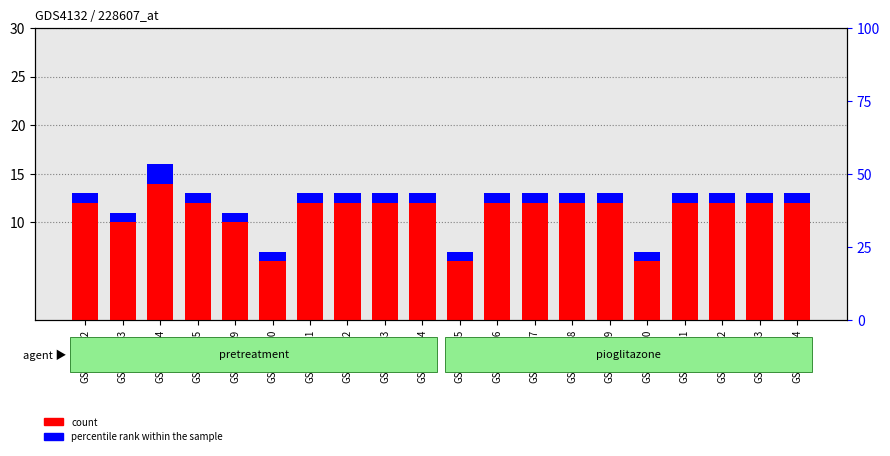

The count series shows 12 at GSM201542. True or false?

True